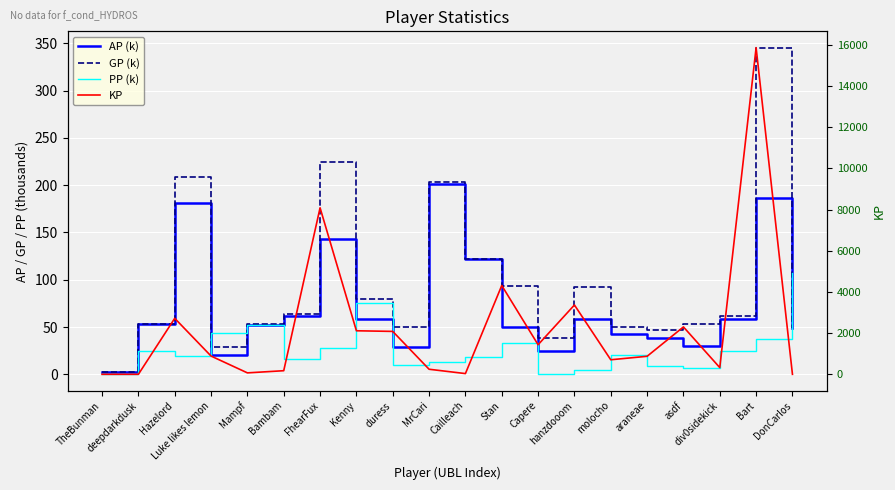

List the labels in order of PP (k) value, largest first.

DonCarlos, Kenny, Mampf, Luke likes lemon, Bart, Stan, FhearFux, deepdarkdusk, div0sidekick, molocho, Hazelord, Cailleach, Bambam, MrCari, duress, araneae, asdf, hanzdooom, Capere, TheBunman